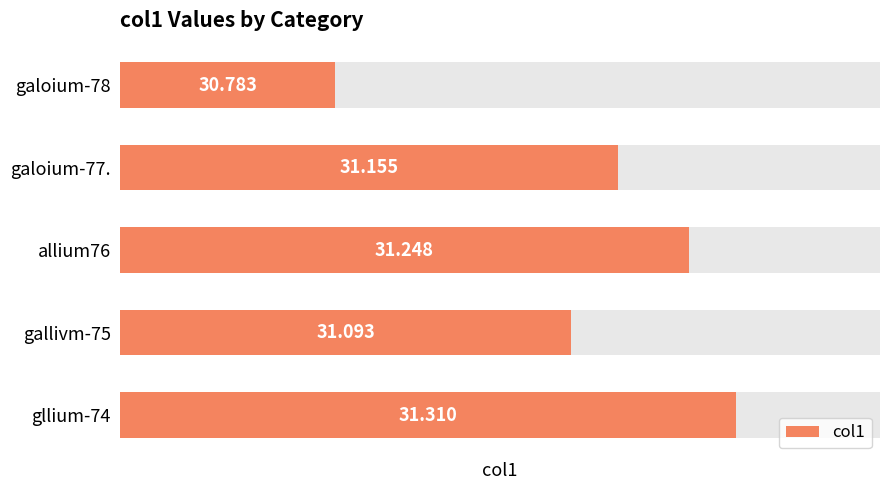

How many data points are less than 31?

1